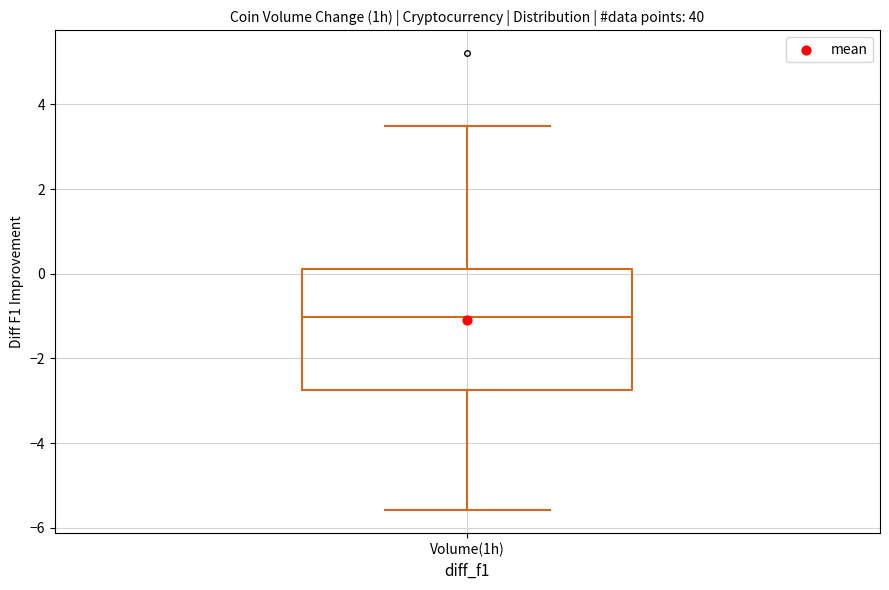

Transcribe this box plot: give where the median line is, the range the box spans, and where the two whiskers end, as read against the y-axis. The values are not printed on the chart, so give them approximately, as read against the axis.

median -1.0, box -2.8 to 0.2, whiskers -5.6 to 3.6